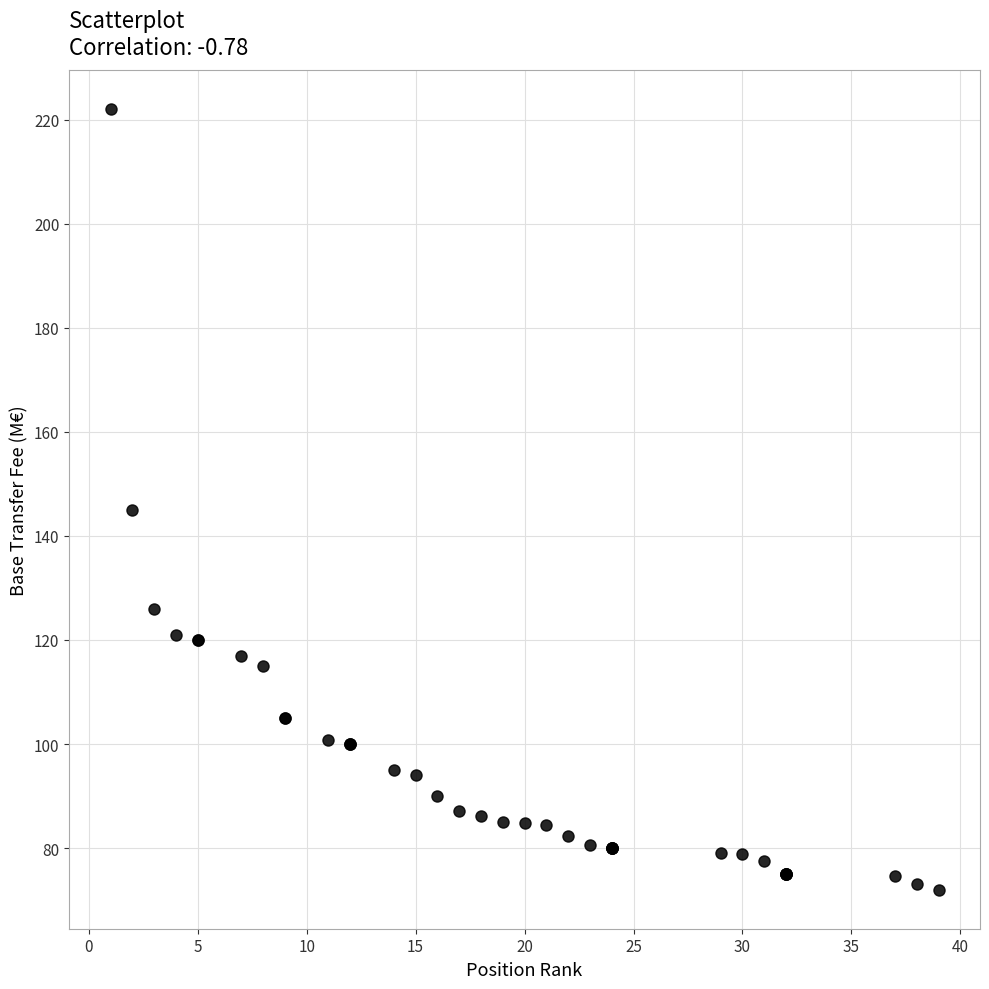

What Y value in the scatter plot is closest to 147?

145.0